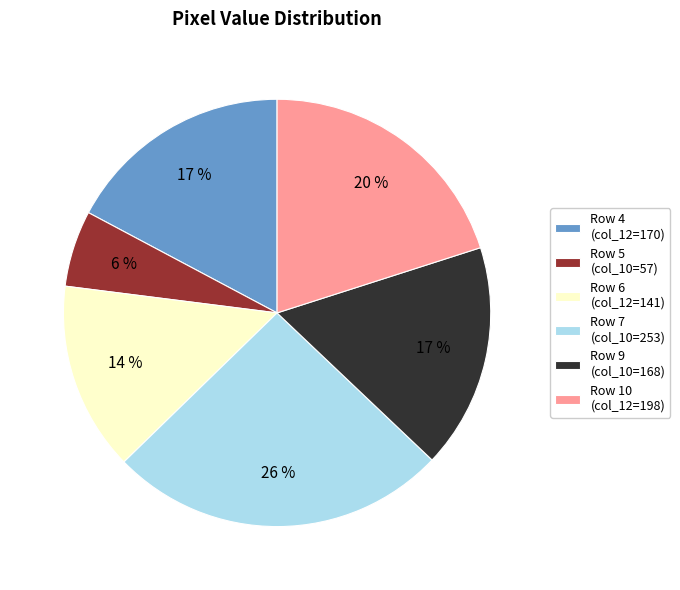

Do Row 10 (col_12=198) and Row 5 (col_10=57) together represent more than half of the pie?

No